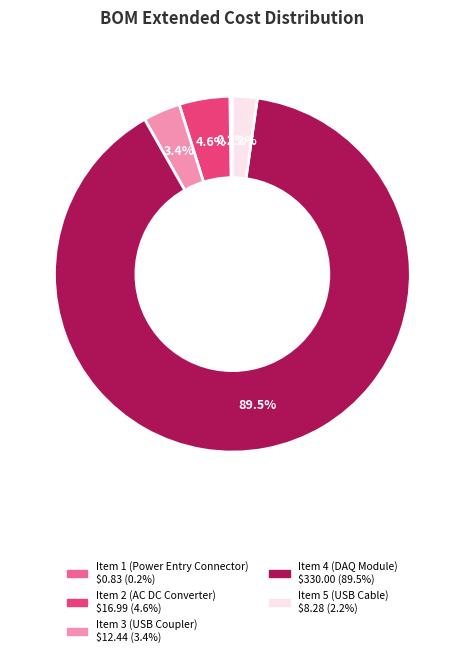

To the nearest percent, what portion does Item 2 (AC DC Converter) represent?

5%